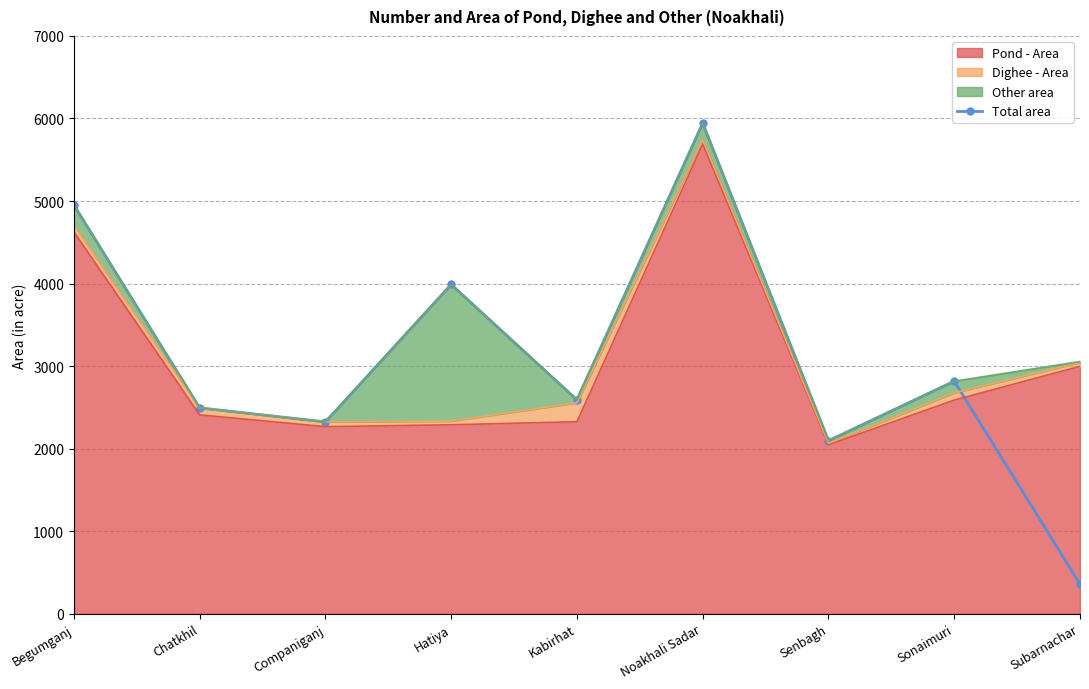

What is the sum of the values at Chatkhil and Companiganj?

4818